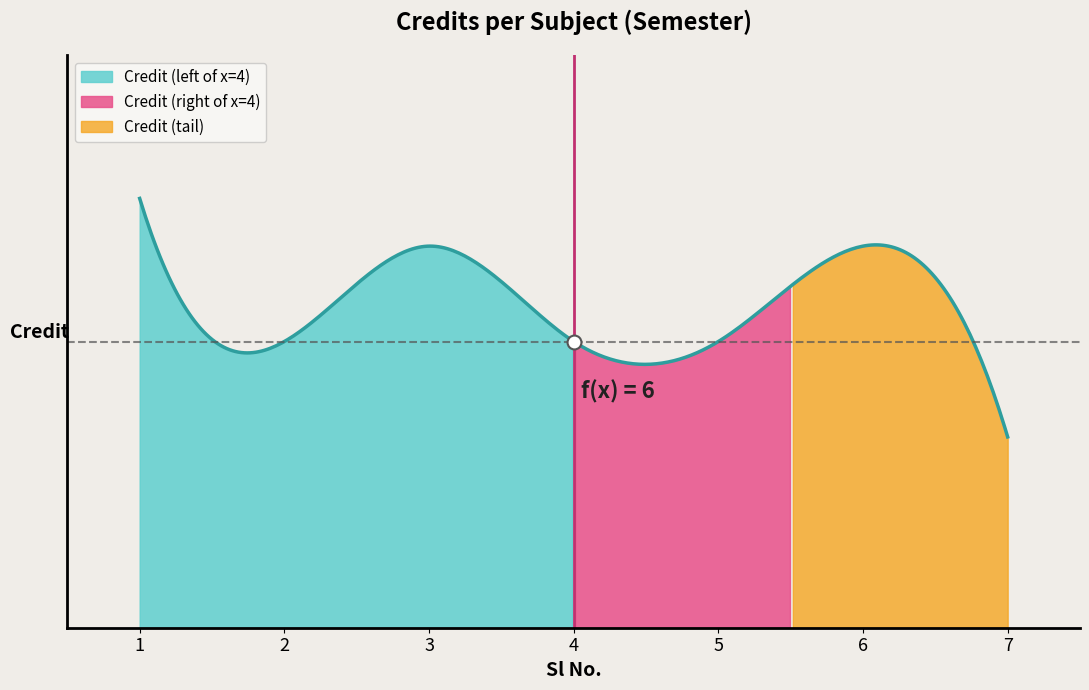

Reading right to left, extract all data points from this chart.

4	8	6	6	8	6	9